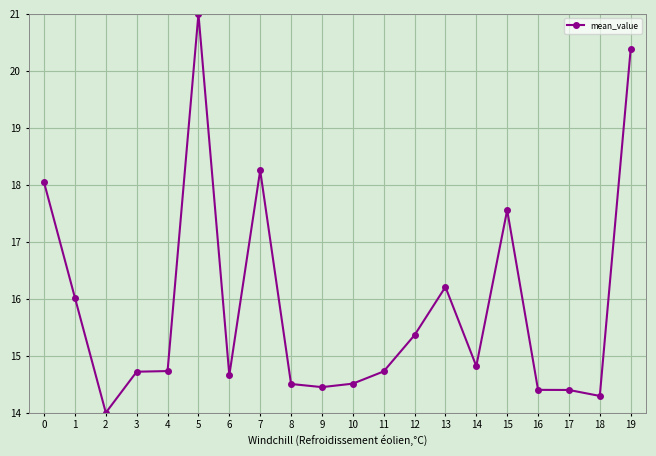

At which label is the value closest to 17?

15